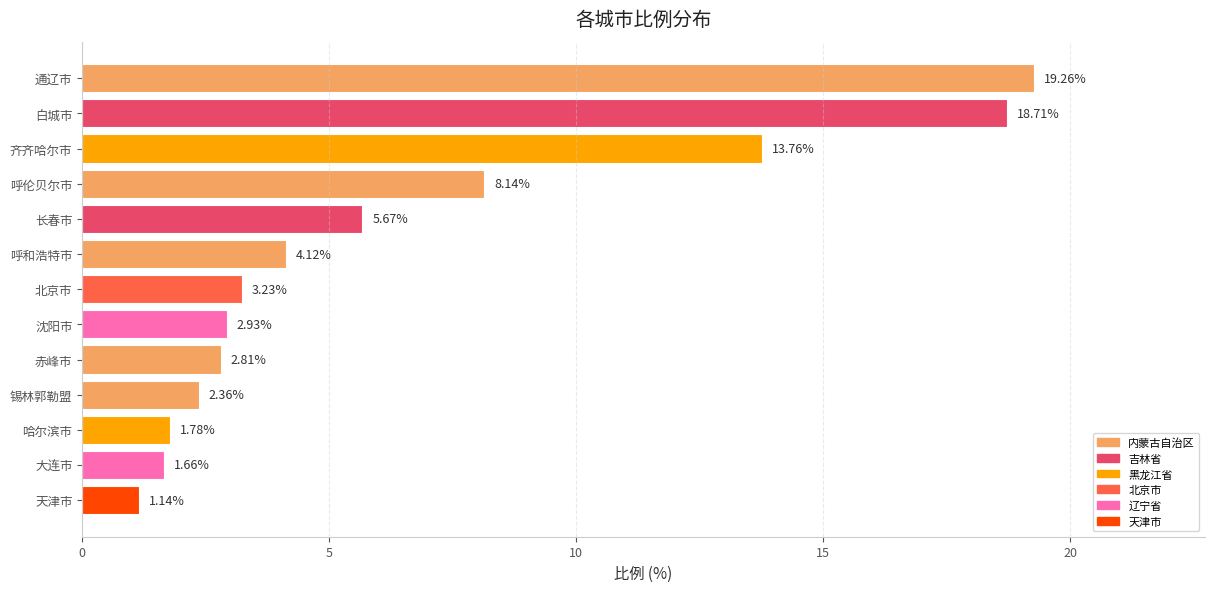

What is the label of the 4th bar from the top?

呼伦贝尔市